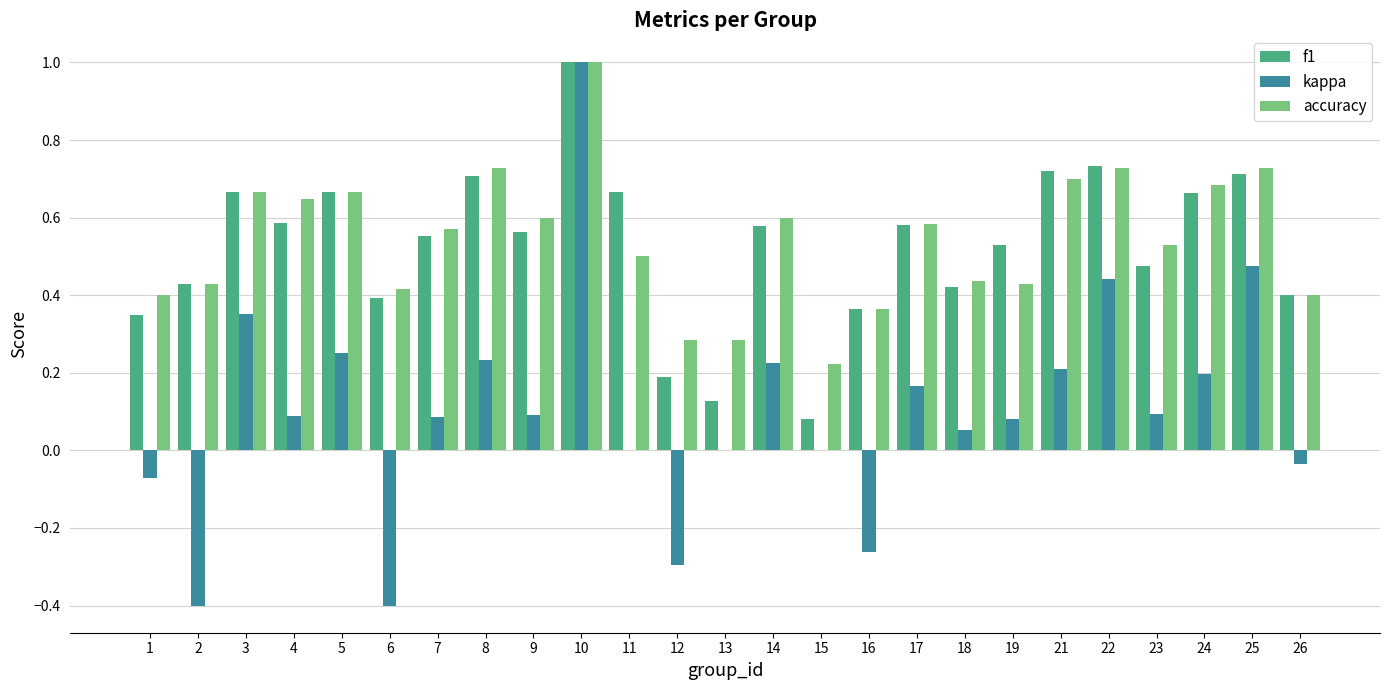

How many series are shown in this chart?

3